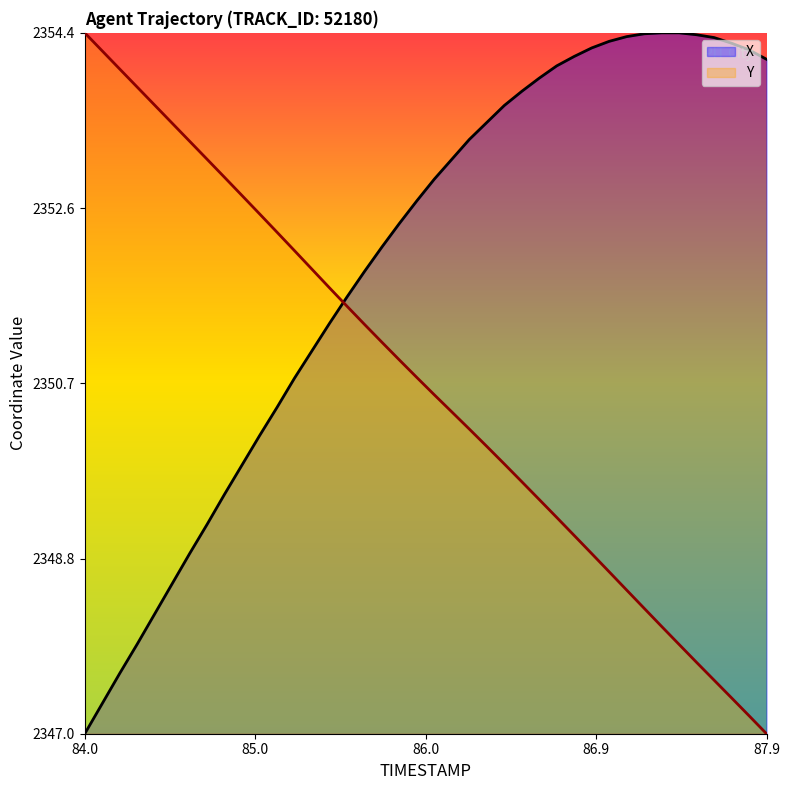

What are all the series names shown in the legend?

X, Y